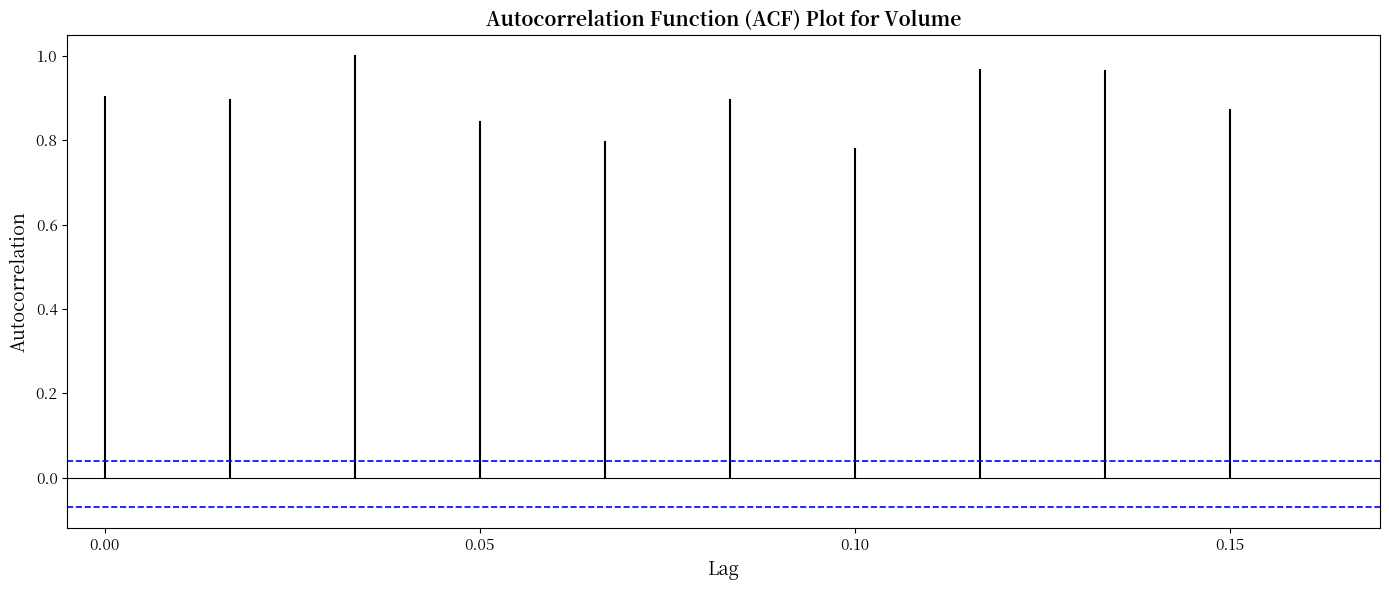

What is the value of the 95% CI lower point at the 2nd from the left?

-0.1